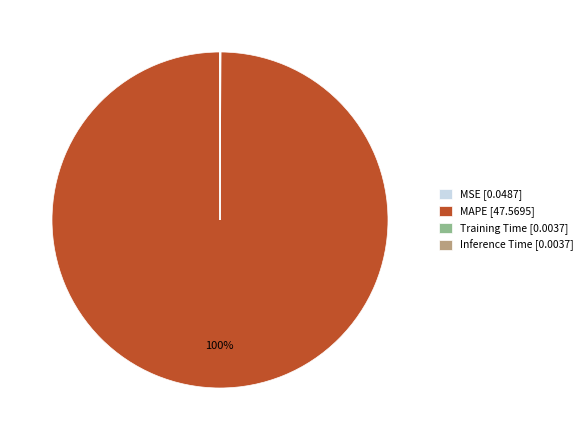

The MAPE [47.5695] slice represents 100% of the pie. True or false?

True